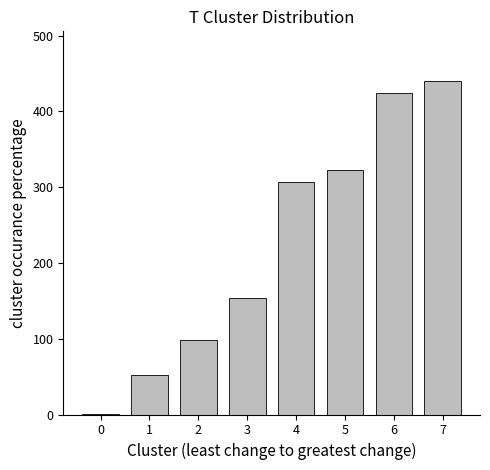

Where is the data nearest to the value 219?

3